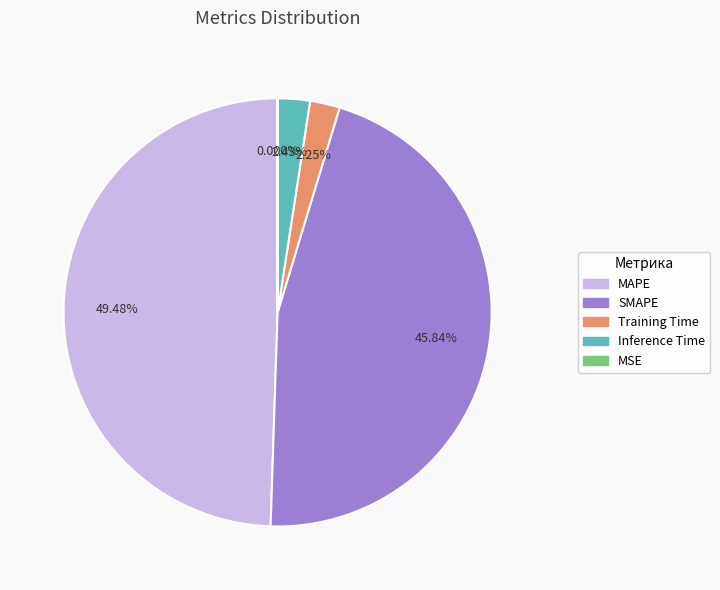

What is the largest slice in the pie chart?

MAPE